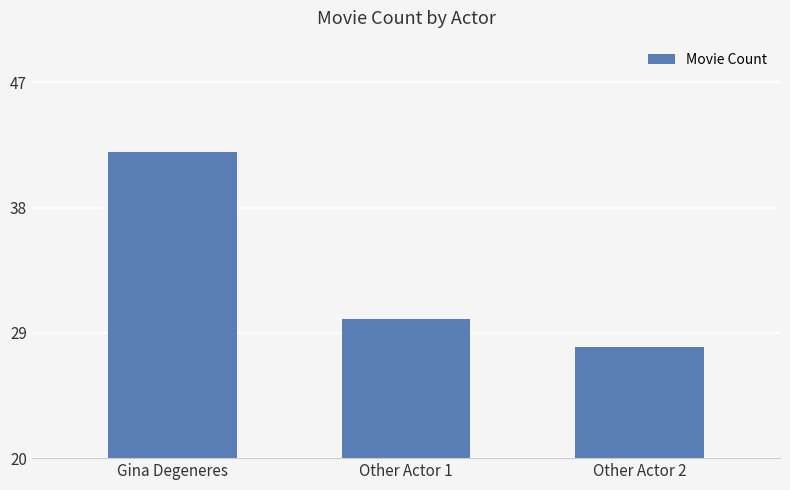

What is the difference between the second highest and minimum values?

2